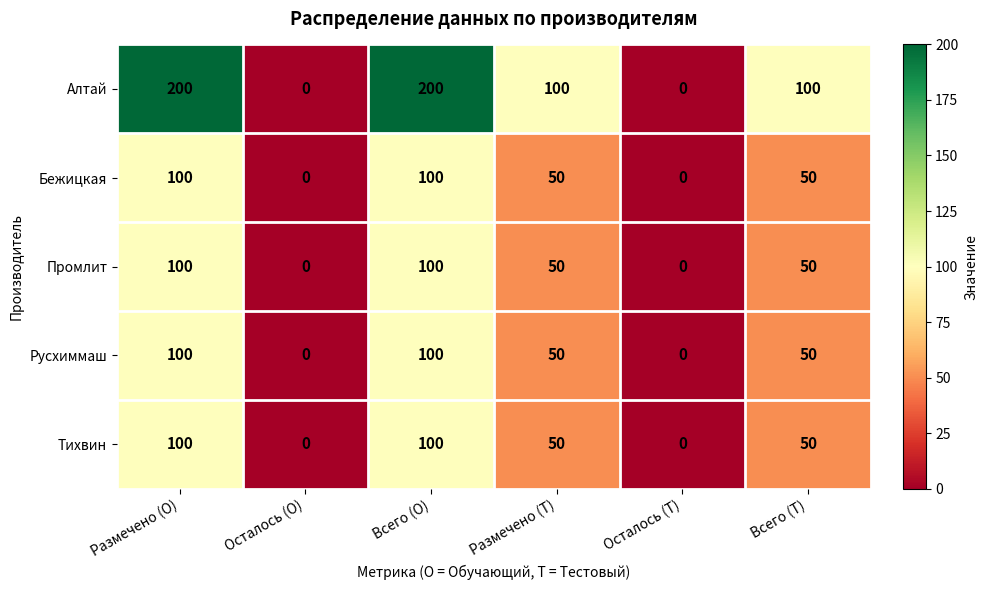

Which series changed the most between Осталось (О) and Всего (О)?

Алтай